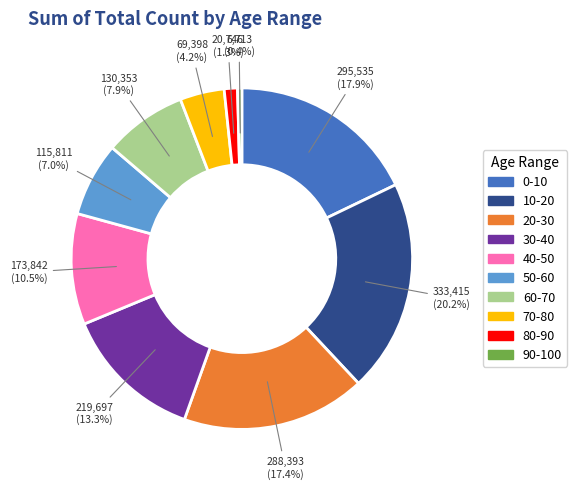

To the nearest percent, what percentage of the pie is 20-30?

17%